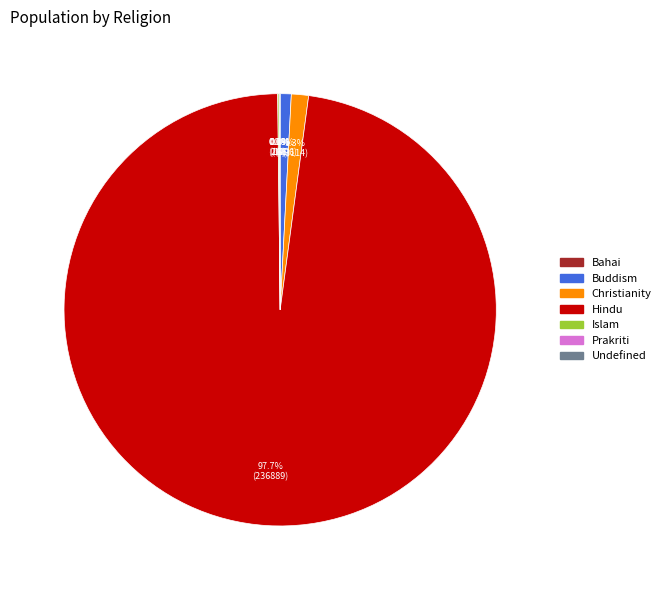

What is the largest slice in the pie chart?

Hindu